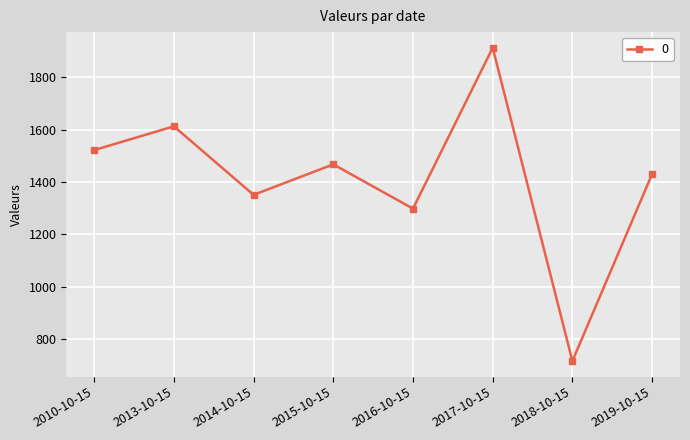

Reading left to right, transcribe all the data shown in this chart.

2010-10-15=1521.9	2013-10-15=1612.5	2014-10-15=1351.0	2015-10-15=1467.4	2016-10-15=1298.4	2017-10-15=1912.3	2018-10-15=717.1	2019-10-15=1430.5